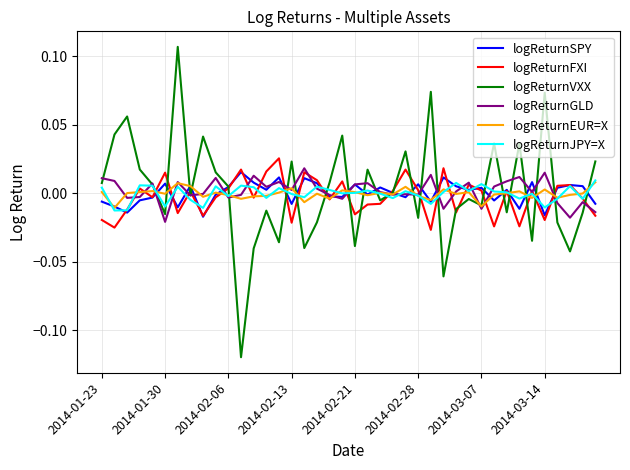

Which series has the widest spread of values?

logReturnVXX